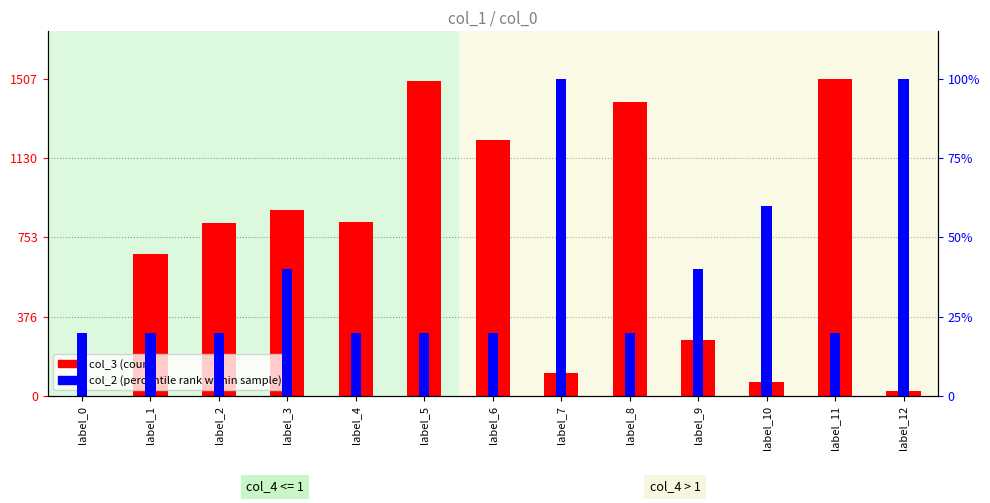

Is it true that col_3 (count) equals 828 at label_4?

True